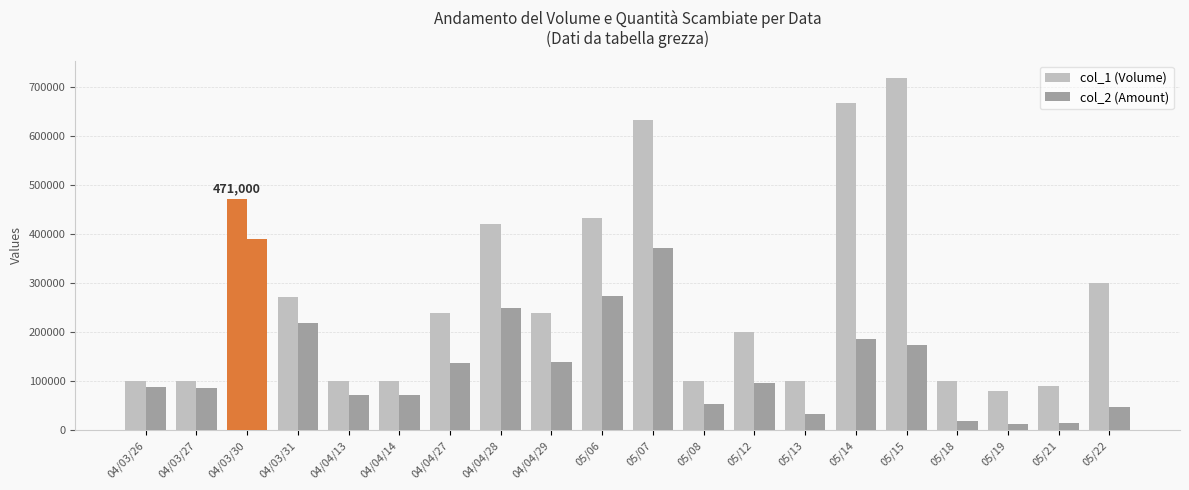

What is the sum of the col_2 (Amount) values at 05/22 and 05/06?

322520